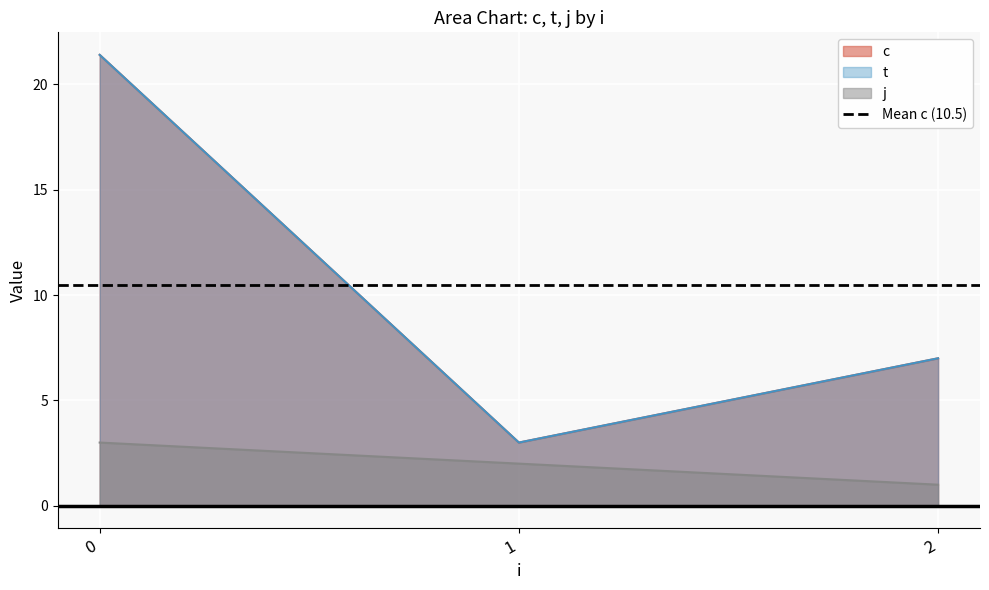

At which label does c reach its minimum?

1